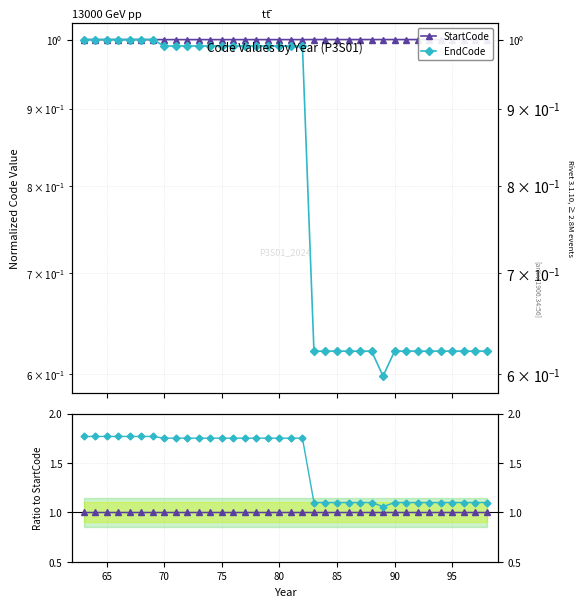

Reading left to right, list all the values displayed in this chart.

StartCode: 1.0	1.0	1.0	1.0	1.0	1.0	1.0	1.0	1.0	1.0	1.0	1.0	1.0	1.0	1.0	1.0	1.0	1.0	1.0	1.0	1.0	1.0	1.0	1.0	1.0	1.0	1.0	1.0	1.0	1.0	1.0	1.0	1.0	1.0	1.0	1.0
EndCode: 1.8	1.8	1.8	1.8	1.8	1.8	1.8	1.8	1.8	1.8	1.8	1.8	1.8	1.8	1.8	1.8	1.8	1.8	1.8	1.8	1.1	1.1	1.1	1.1	1.1	1.1	1.1	1.1	1.1	1.1	1.1	1.1	1.1	1.1	1.1	1.1